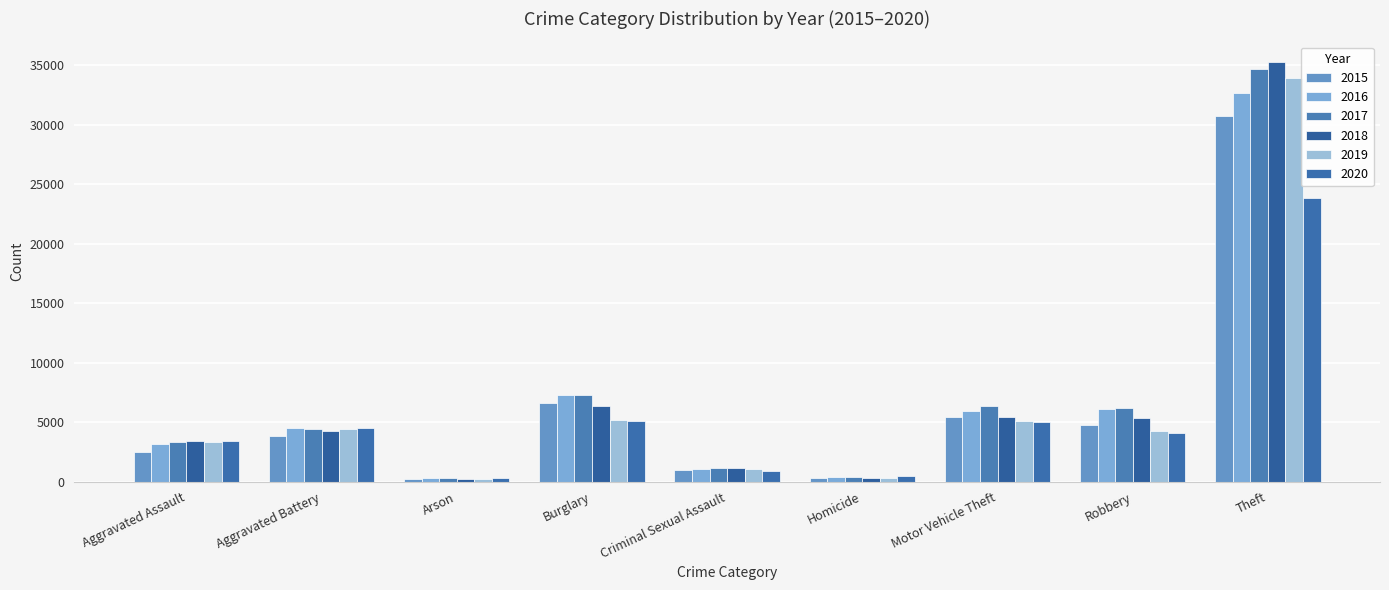

What value does the 2016 series have at Burglary?

7288